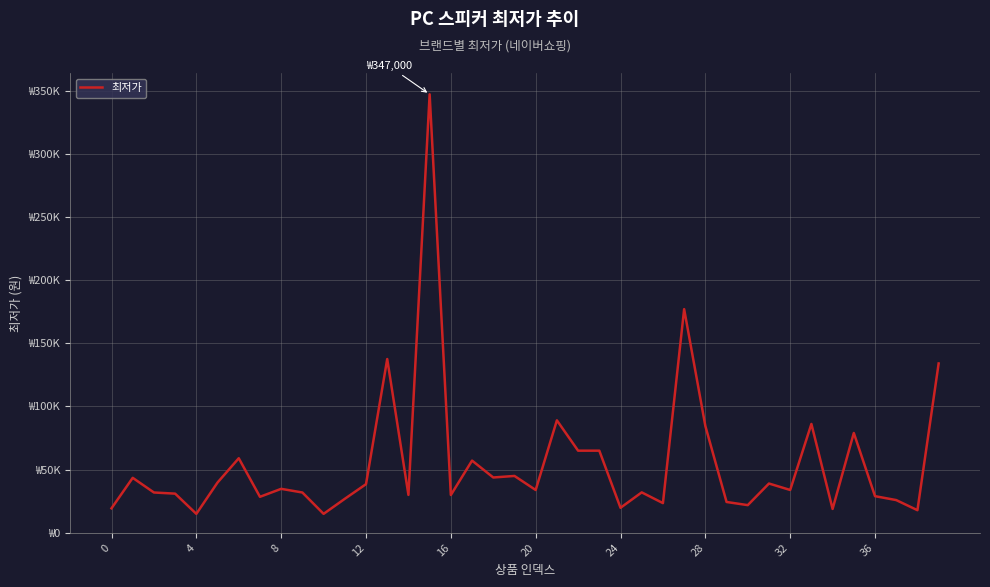

Does the chart display data point markers on the line(s)?

No